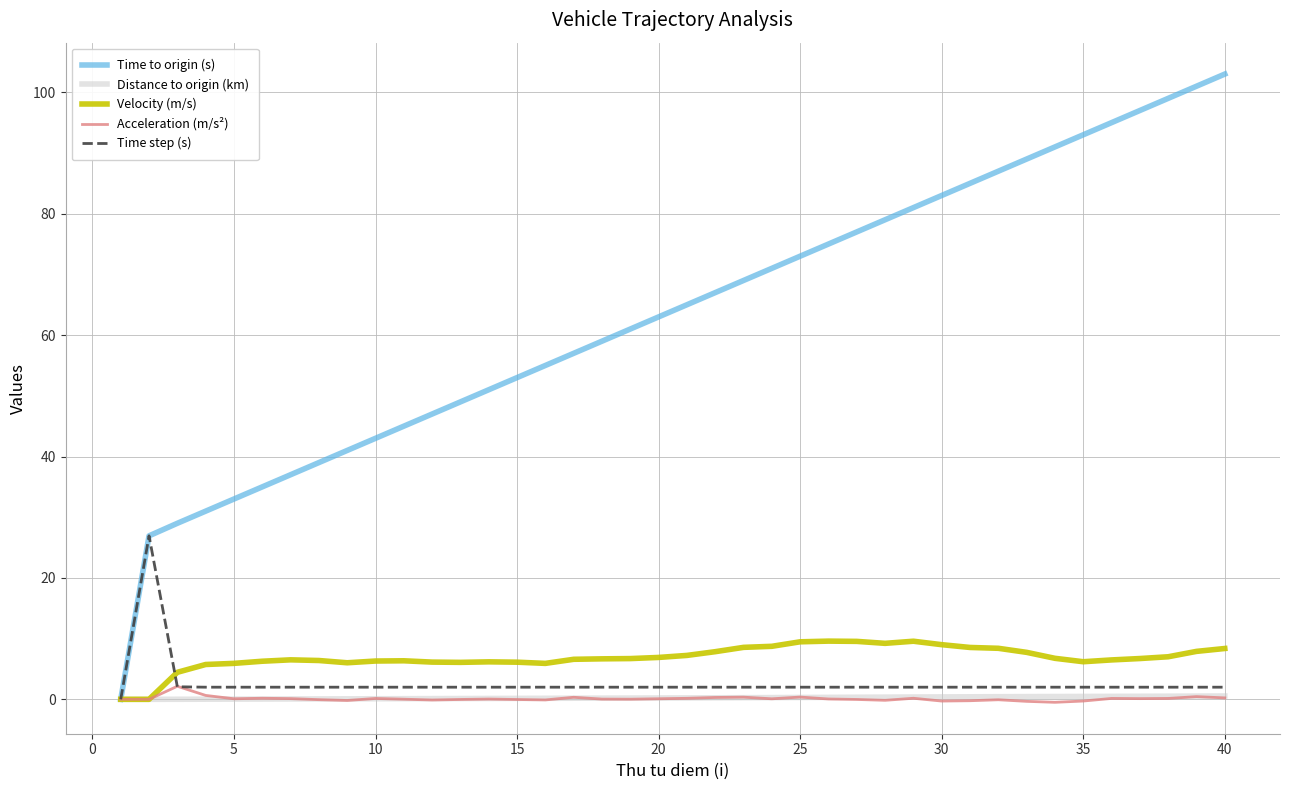

True or false: Velocity (m/s) has more than 1 points higher than both neighbors.

True